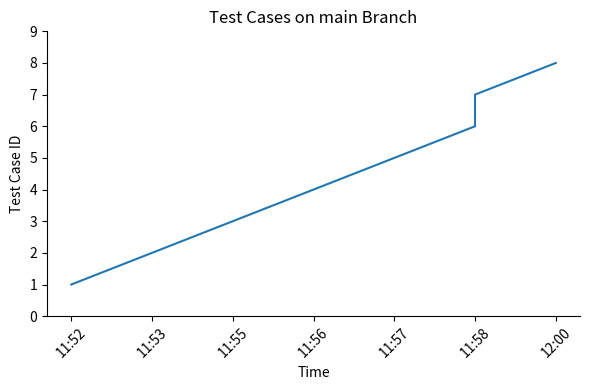

What is the maximum value shown in the chart?

8